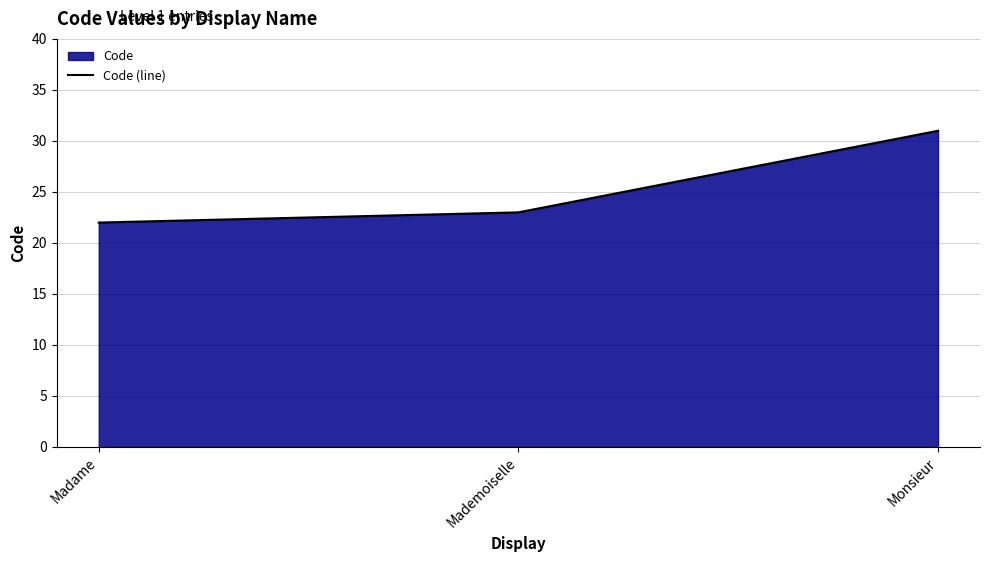

What is the sum of the values at Monsieur and Mademoiselle?

54